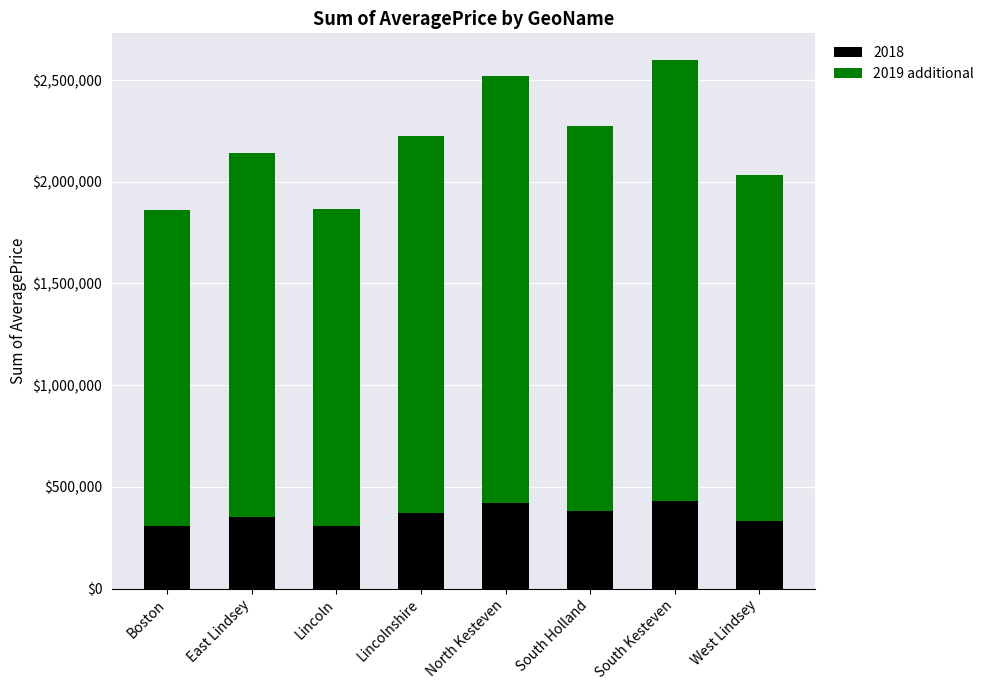

What is the difference between the maximum and minimum values in the 2018 series?

125643